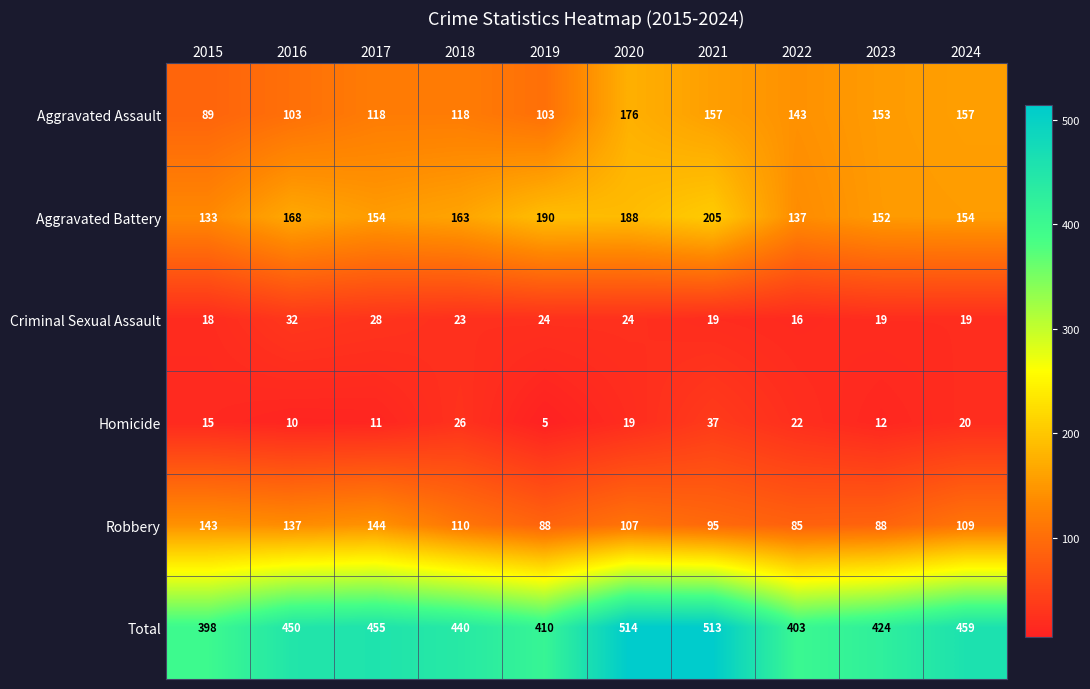

How many values in the Robbery series are below 109?

5